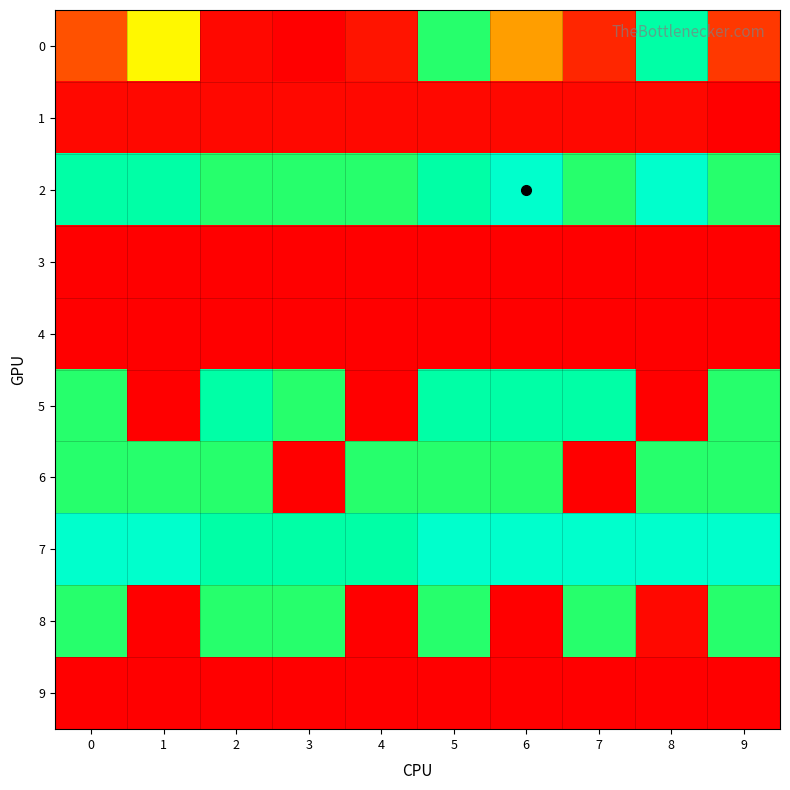

How many distinct data groups are displayed?

10